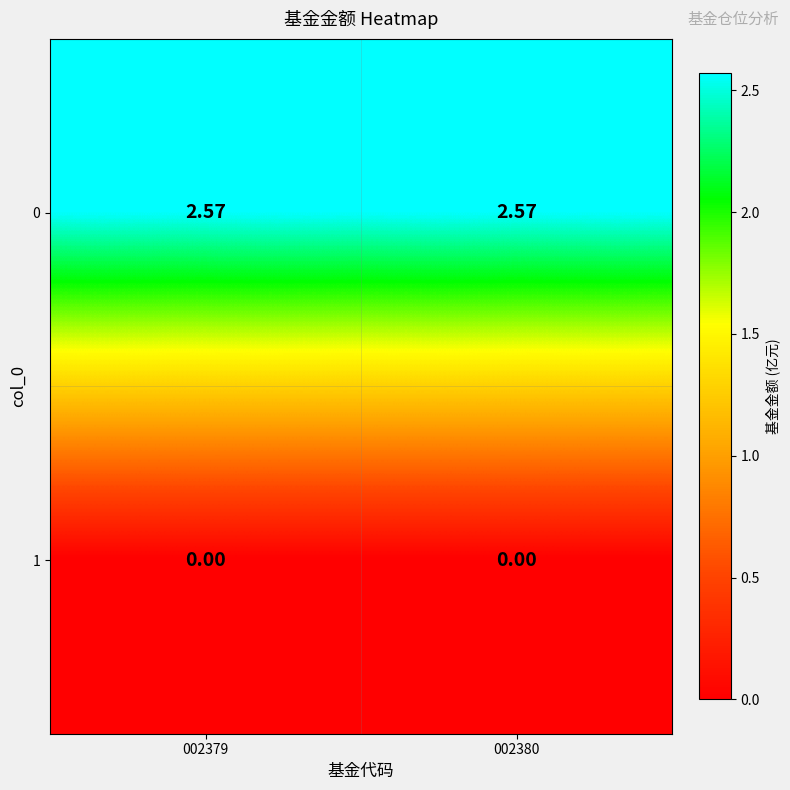

How many distinct data groups are displayed?

2